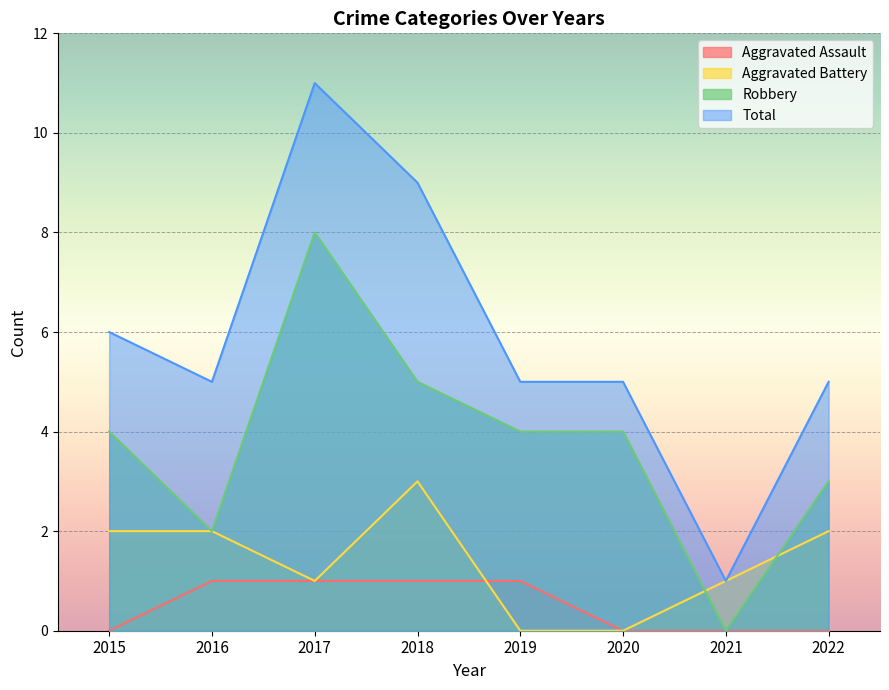

Which series has the largest range (max minus min)?

Total